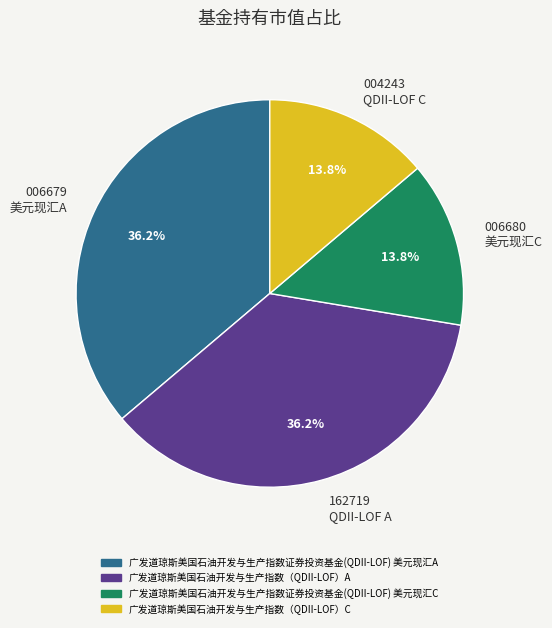

What percentage is NOT represented by 004243 QDII-LOF C?

86.2%